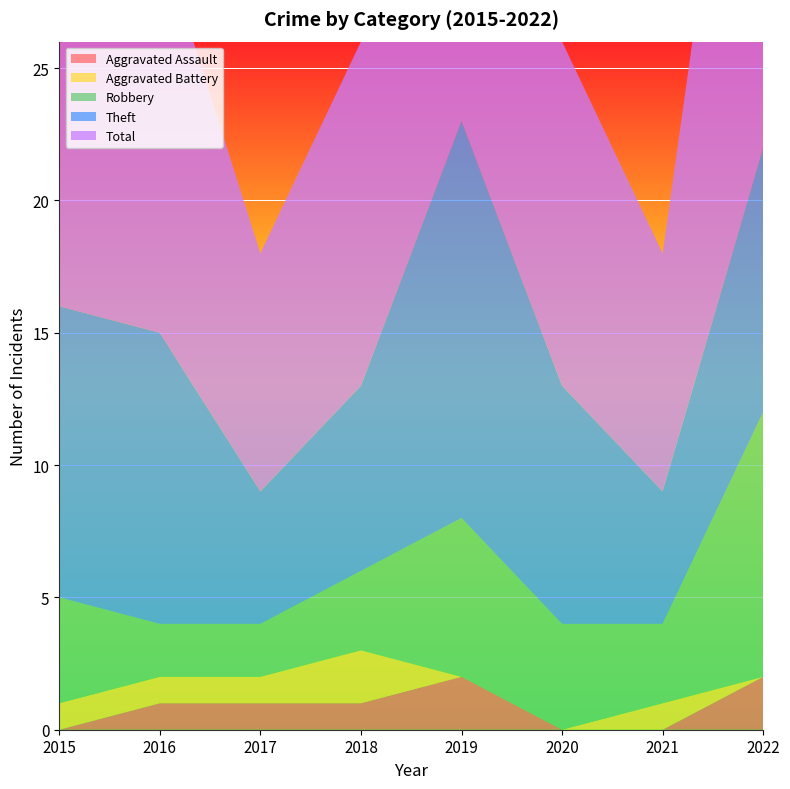

Reading right to left, extract all data points from this chart.

Aggravated Assault: 2	0	0	2	1	1	1	0
Aggravated Battery: 0	1	0	0	2	1	1	1
Robbery: 10	3	4	6	3	2	2	4
Theft: 10	5	9	15	7	5	11	11
Total: 23	9	13	23	13	9	15	16